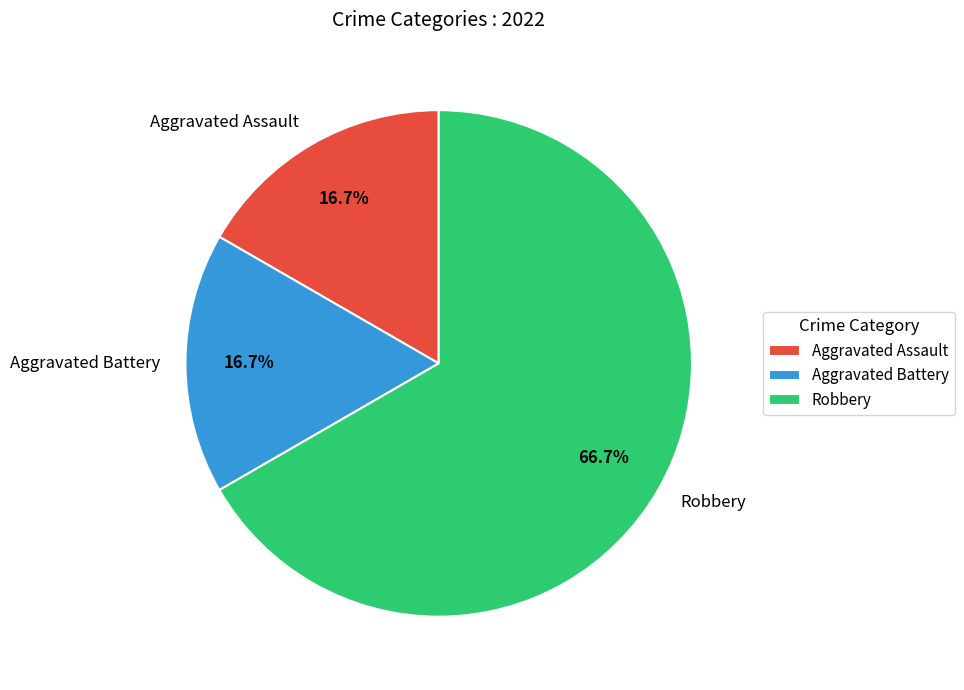

The Aggravated Assault slice represents 17% of the pie. True or false?

True